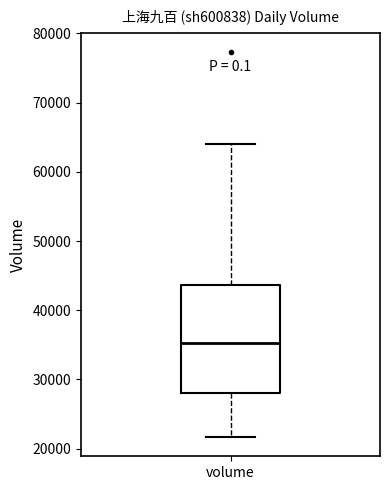

Transcribe this box plot: give where the median line is, the range the box spans, and where the two whiskers end, as read against the y-axis. The values are not printed on the chart, so give them approximately, as read against the axis.

median 35000, box 28000 to 44000, whiskers 22000 to 64000